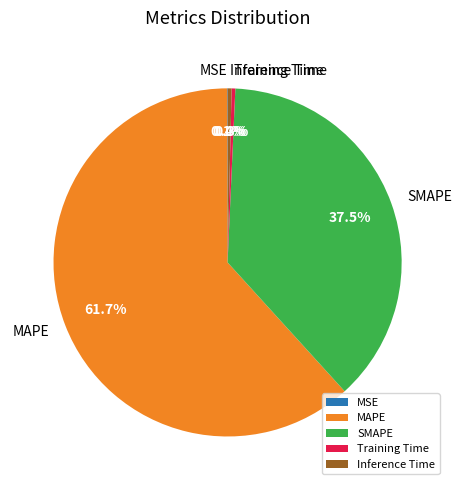

Which has a higher value, Training Time or SMAPE?

SMAPE